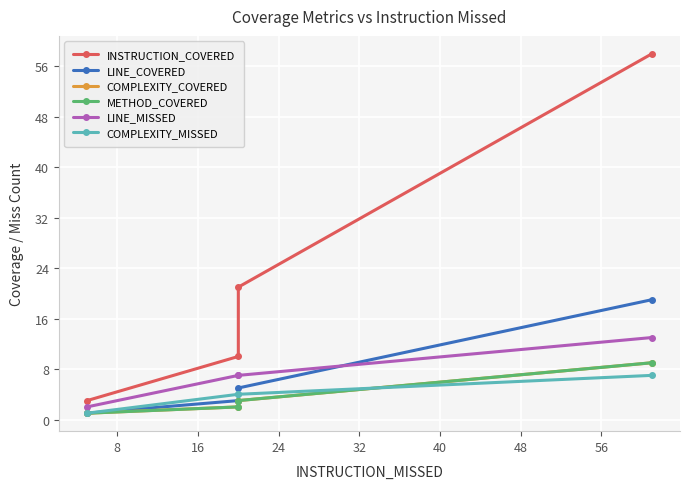

Which series has the largest total across all categories?

INSTRUCTION_COVERED